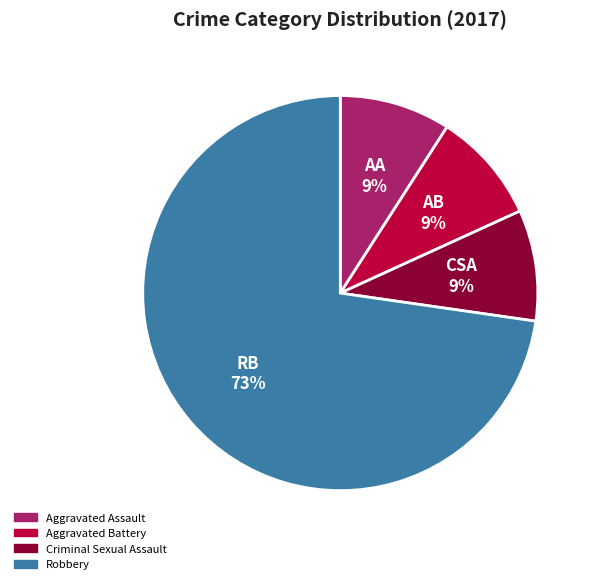

Which category has the biggest portion of the pie?

Robbery